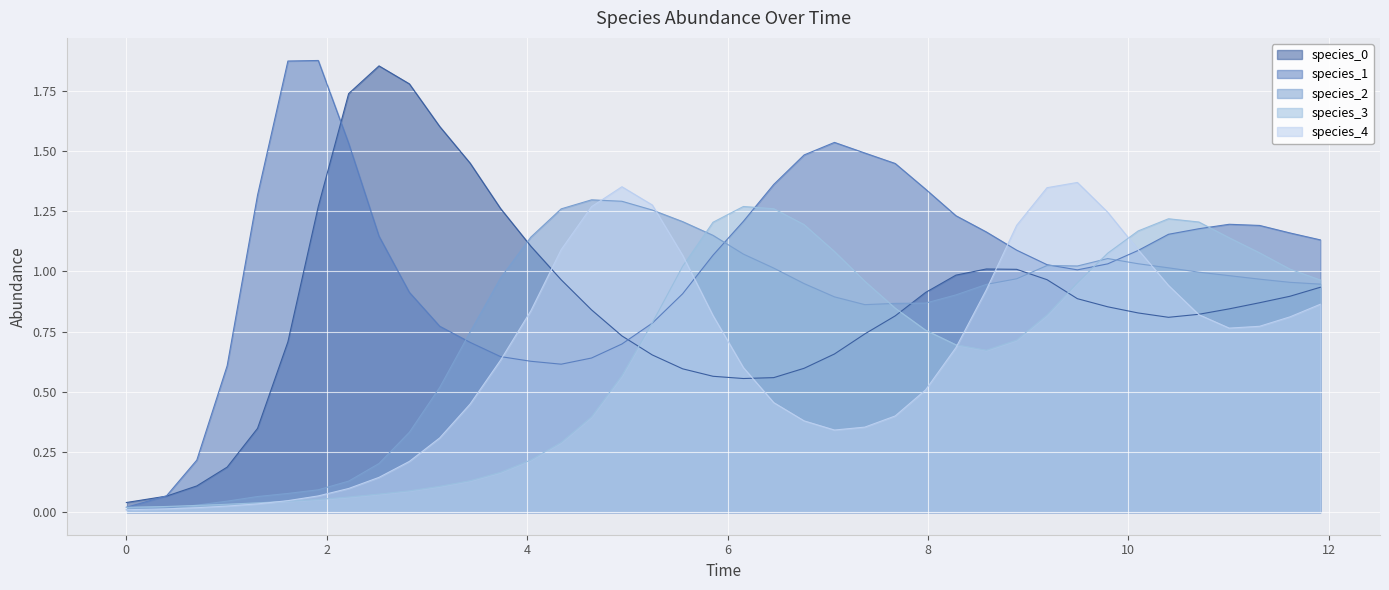

What is the difference between the maximum and second lowest values in the species_2 series?

1.3